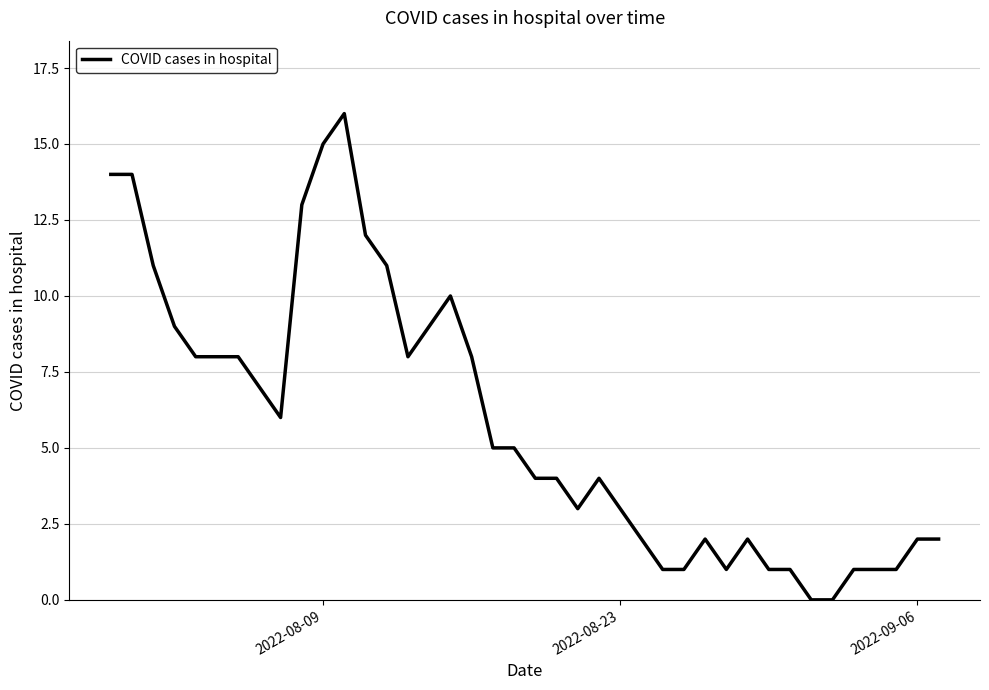

What is the maximum value shown in the chart?

16